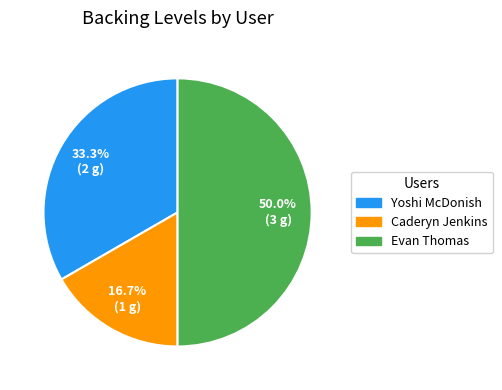

Which has a higher value, Evan Thomas or Caderyn Jenkins?

Evan Thomas